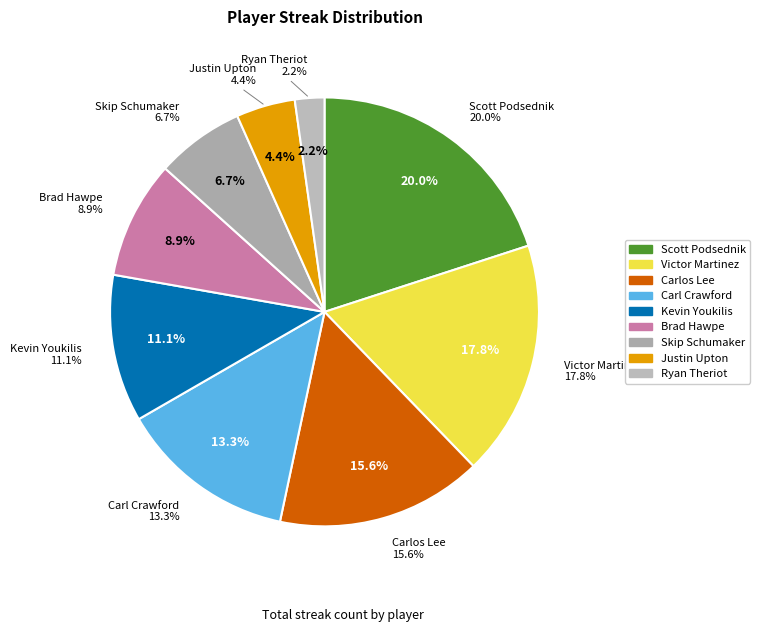

Is it true that Kevin Youkilis is 11% of the pie?

True